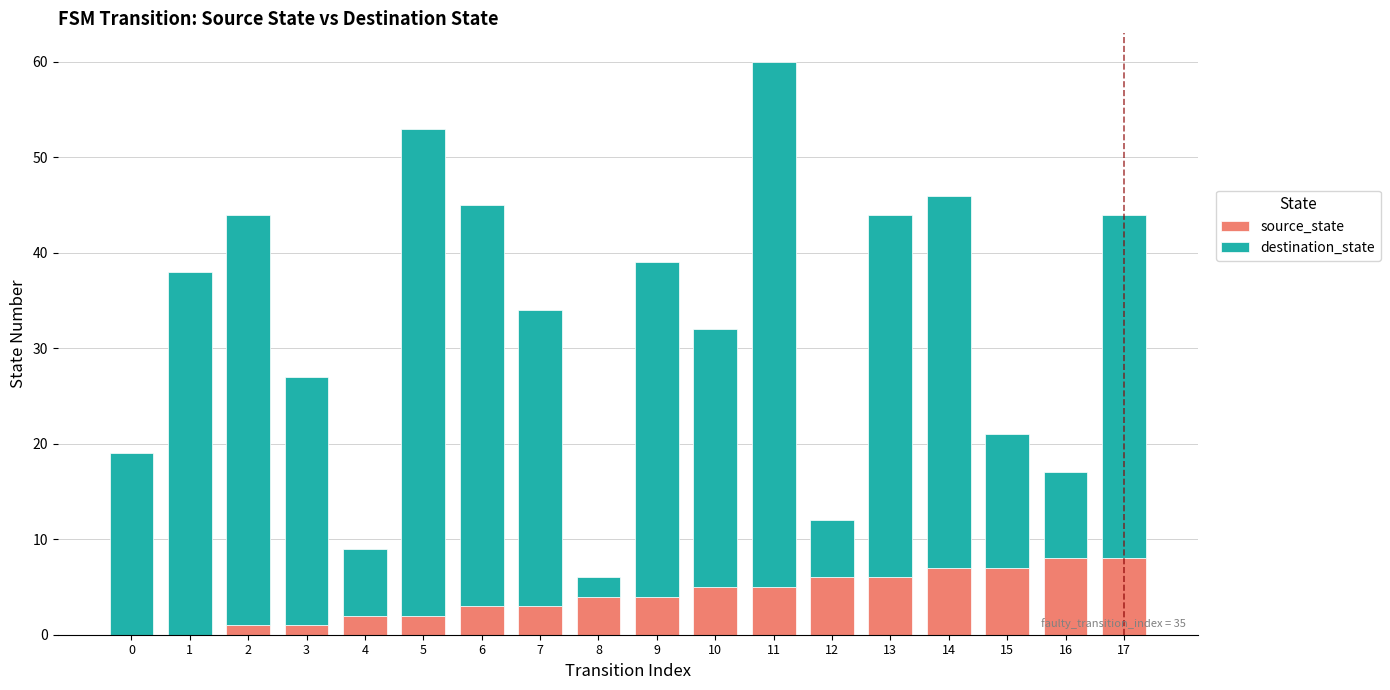

At which category is the sum across all series the highest?

11